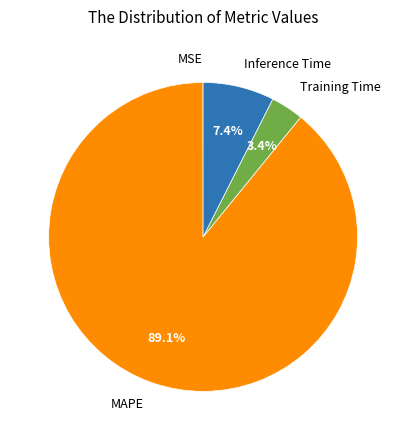

Which category has the biggest portion of the pie?

MAPE